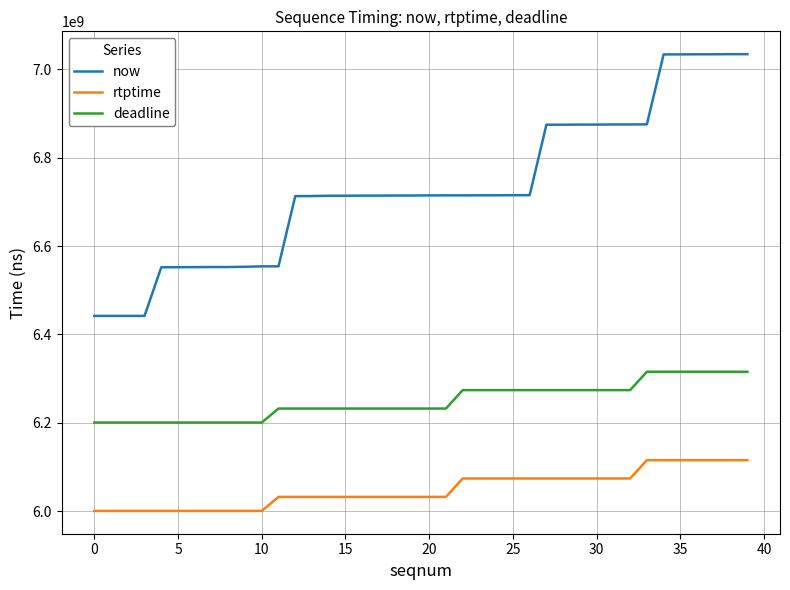

What is the smallest value displayed?

6000644444